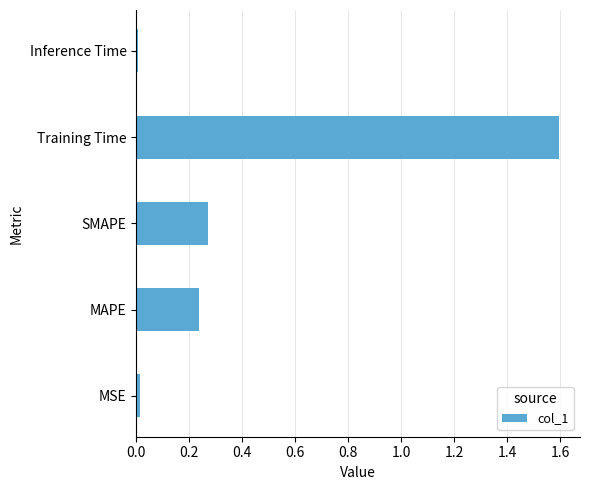

The value at Training Time is 1.1. True or false?

False